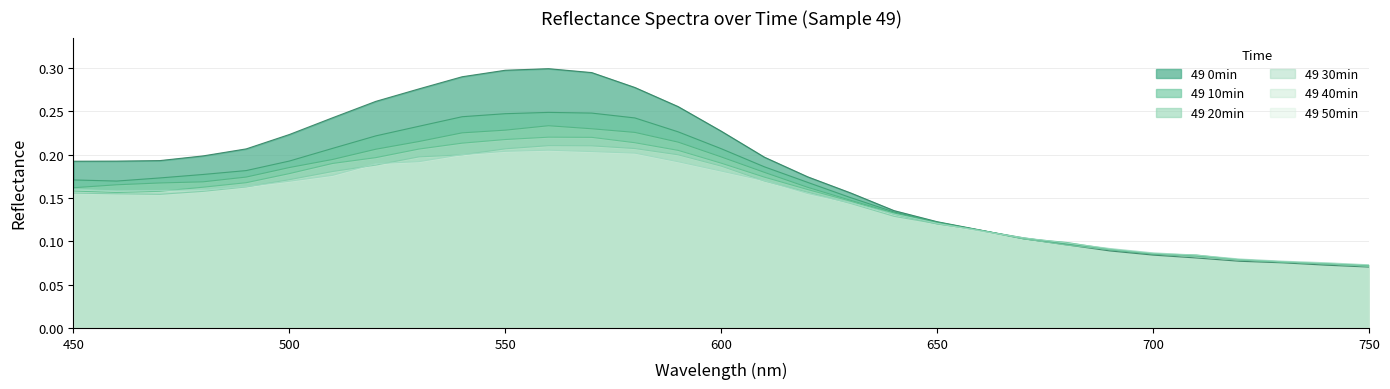

Which label corresponds to the largest value in the chart?

560